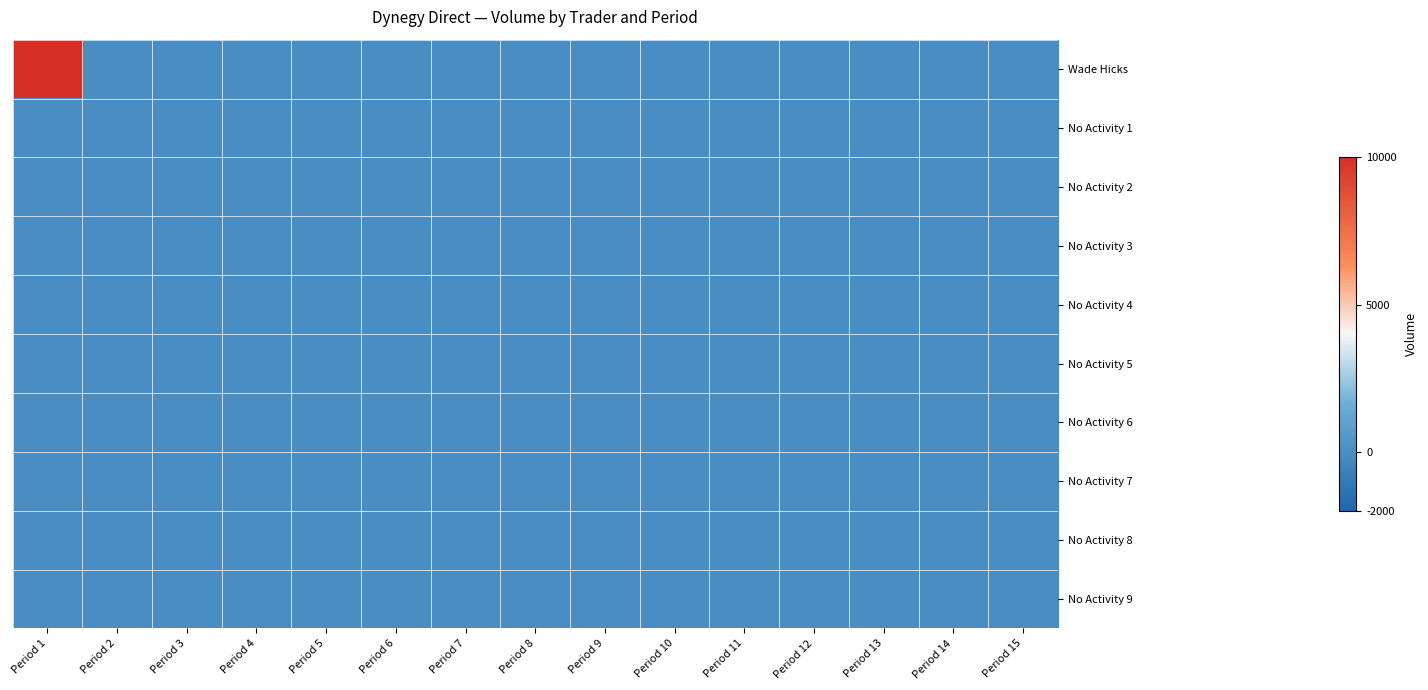

What is the maximum value shown in the chart?

10000